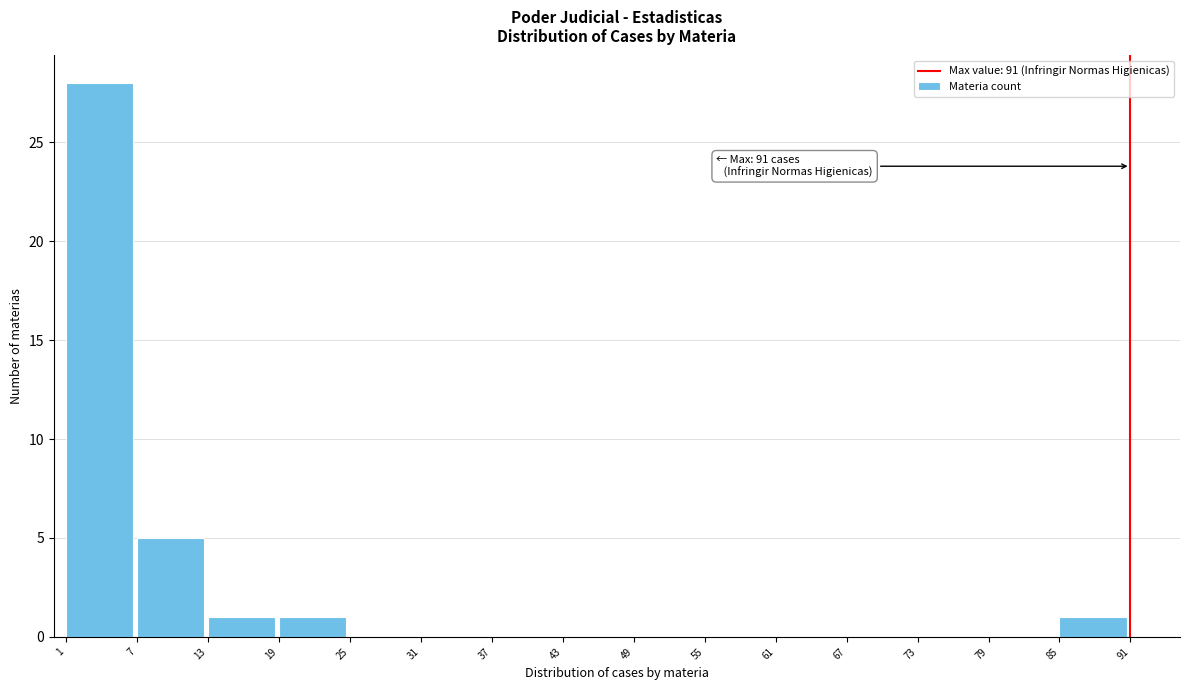

Which range on the x-axis has the tallest bar?

1 to 7